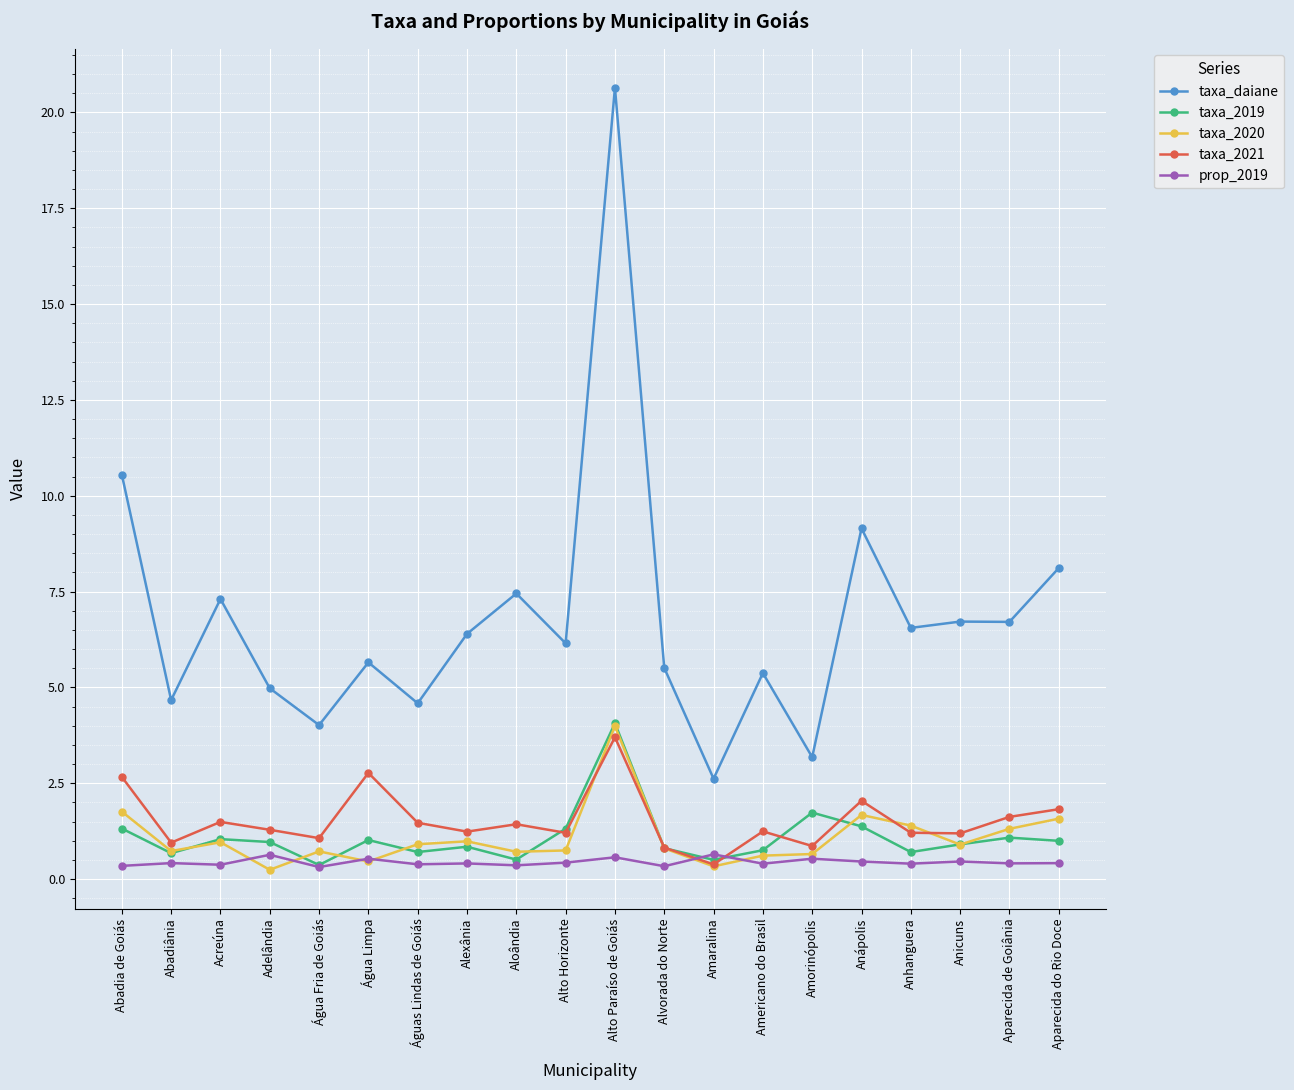

What is the value of the taxa_2019 point at the 12th from the left?

0.8